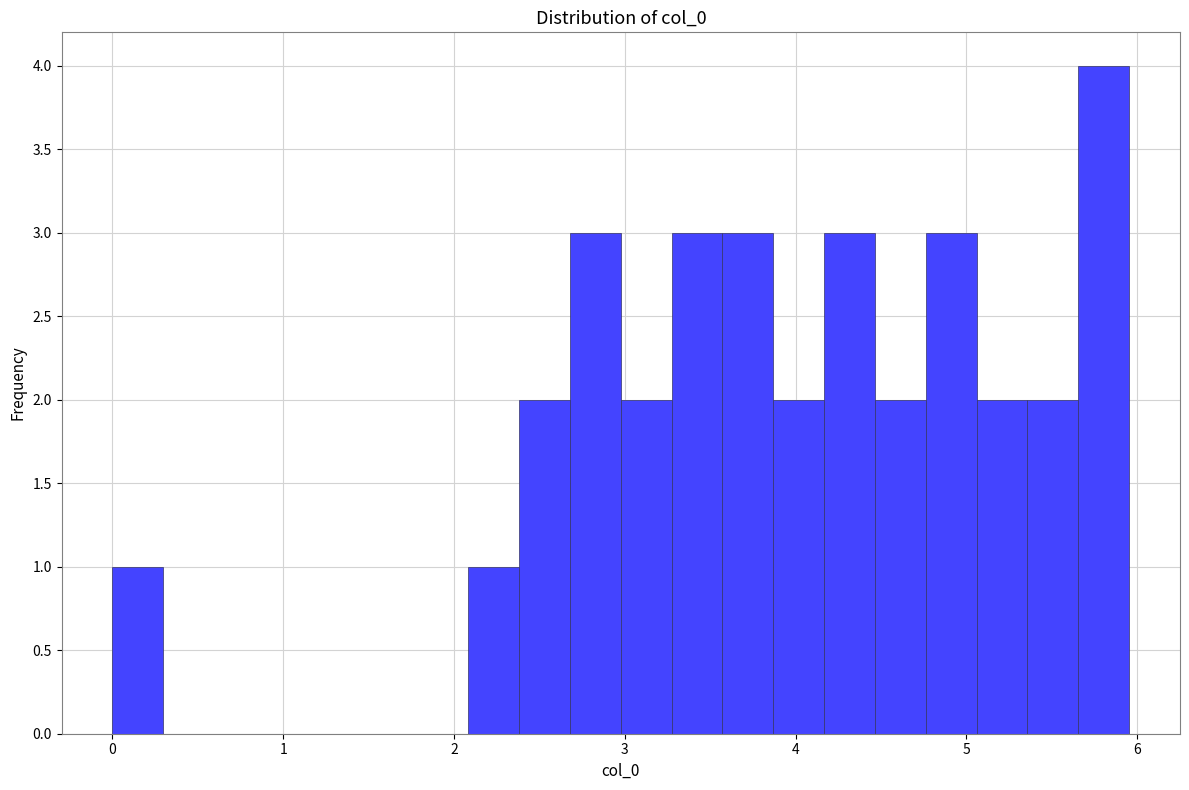

Read against the x-axis, roughly where is the centre of the tallest bar?

5.8